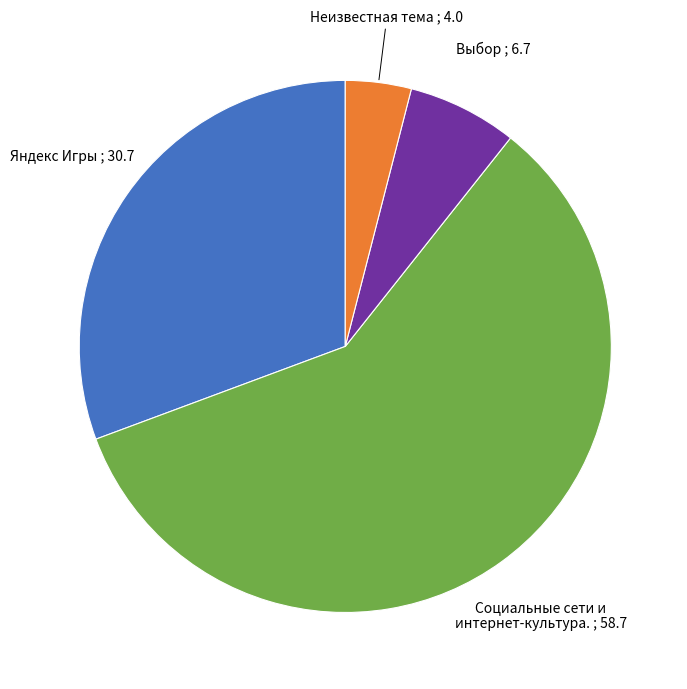

What is the majority slice?

Социальные сети и интернет-культура.